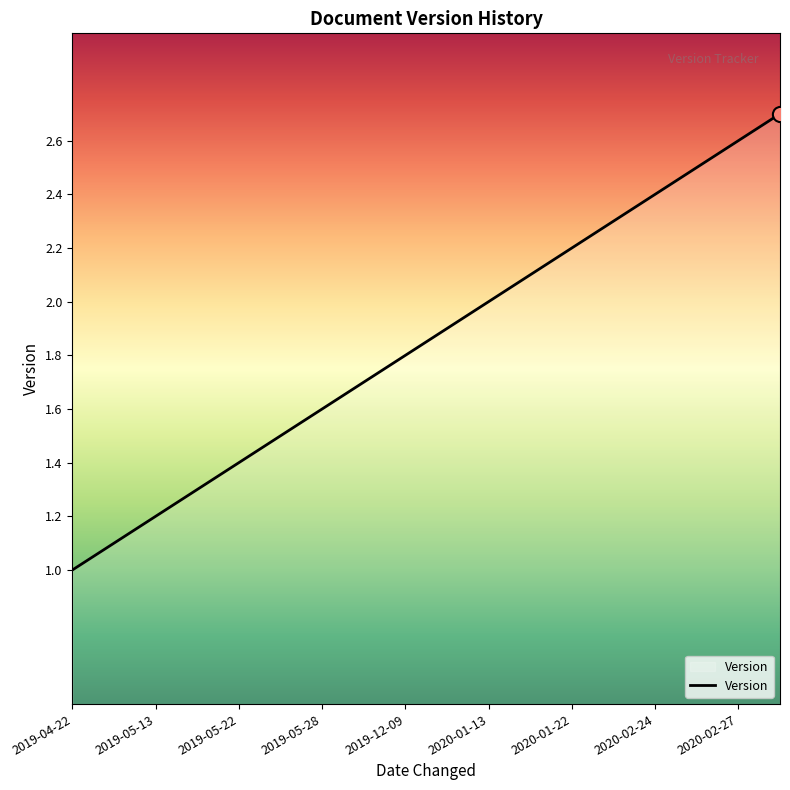

What is the greatest value displayed?

2.7